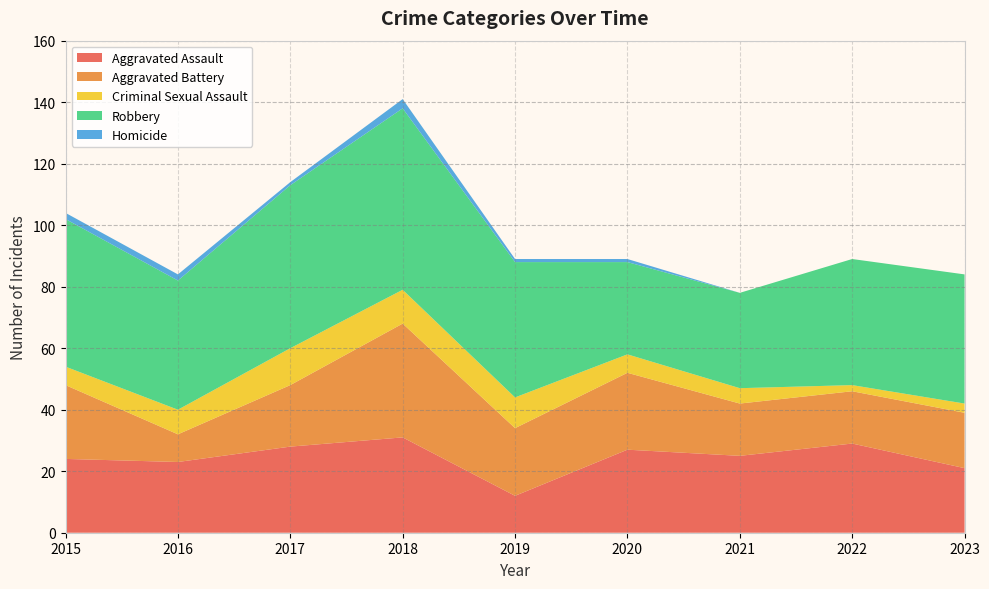

Reading left to right, extract all data points from this chart.

Aggravated Assault: 24	23	28	31	12	27	25	29	21
Aggravated Battery: 24	9	20	37	22	25	17	17	18
Criminal Sexual Assault: 6	8	12	11	10	6	5	2	3
Robbery: 48	42	53	59	44	30	31	41	42
Homicide: 2	2	1	3	1	1	0	0	0